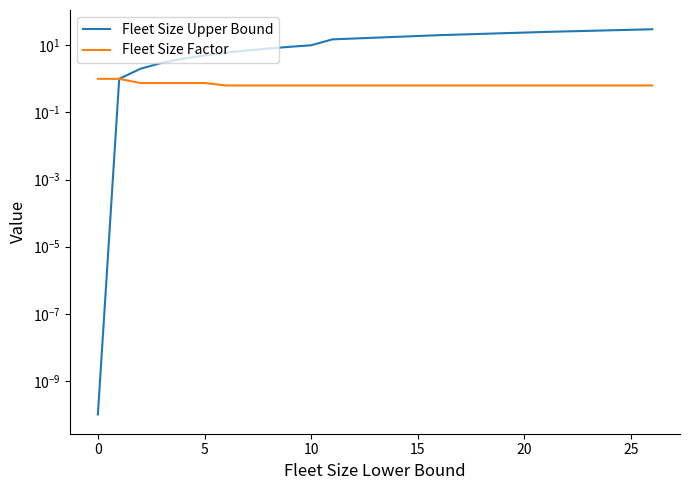

After their last crossing, which series has the higher values: Fleet Size Upper Bound or Fleet Size Factor?

Fleet Size Upper Bound